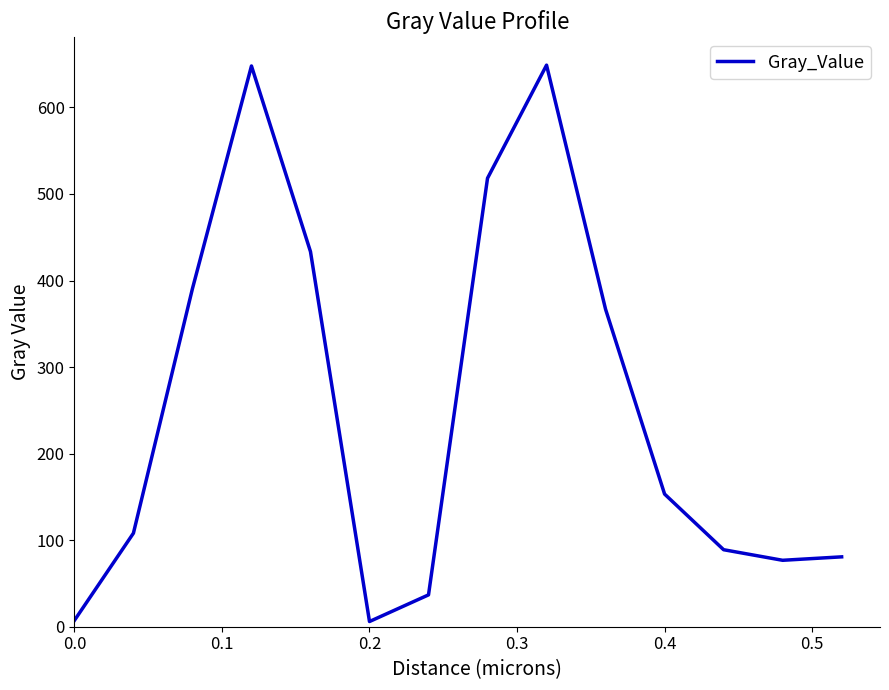

What is the difference between the maximum and minimum values?

642.8